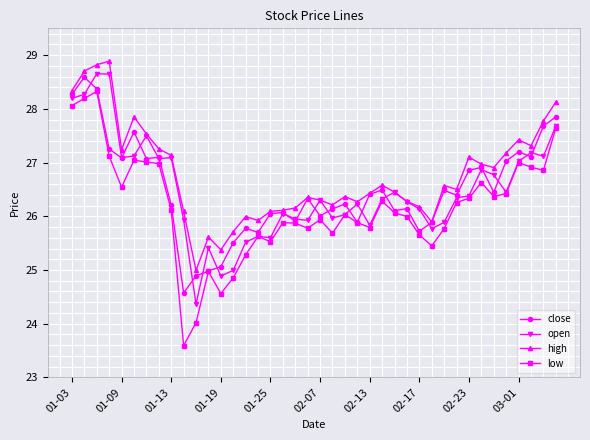

Count the number of data series in this chart.

4